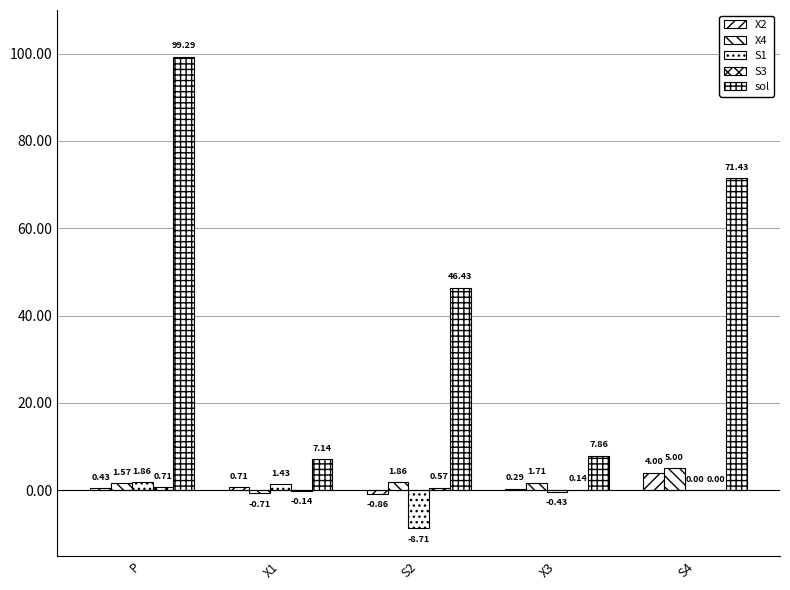

Are the bars grouped side by side (vs. stacked)?

Yes